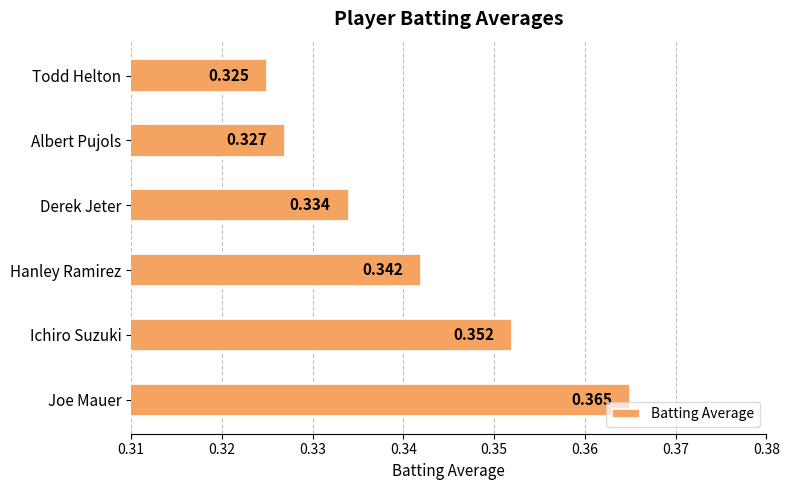

Where is the data nearest to the value 0?

Todd Helton